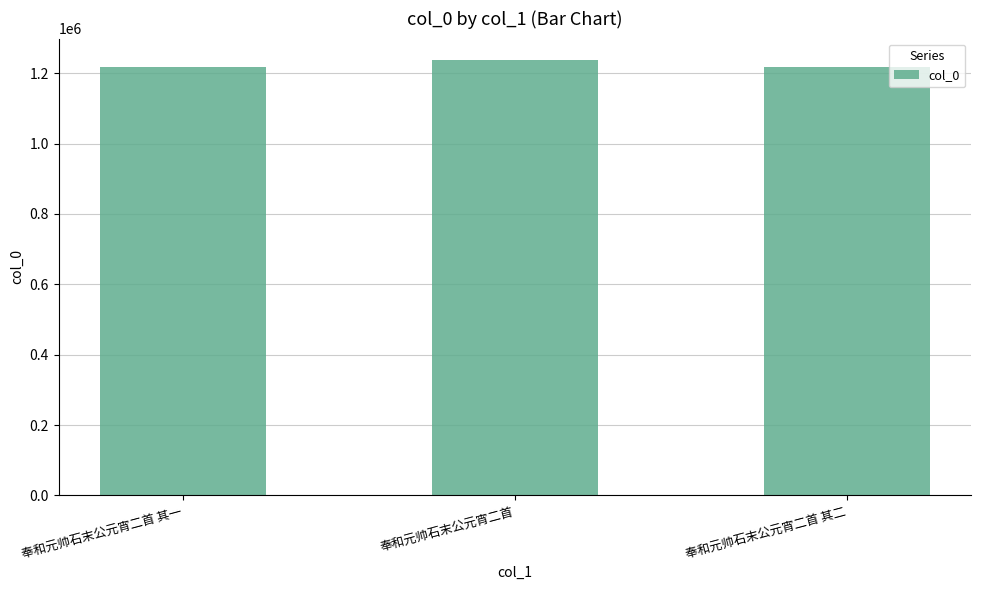

What is the label of the 3rd bar from the left?

奉和元帅石末公元宵二首 其二